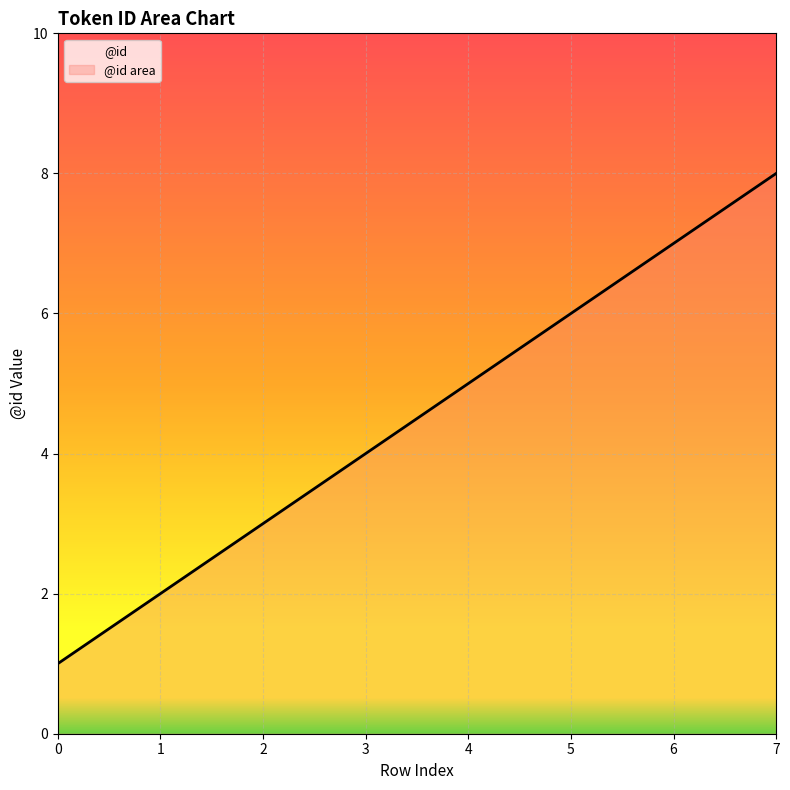

Reading left to right, extract all data points from this chart.

1	2	3	4	5	6	7	8